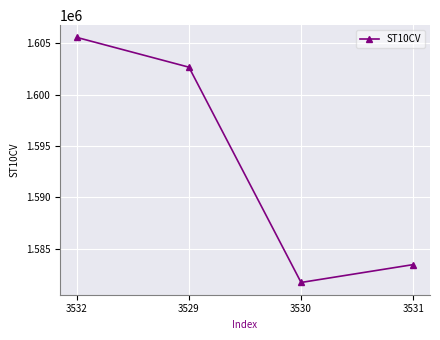

Read the value at 3529.

1602680